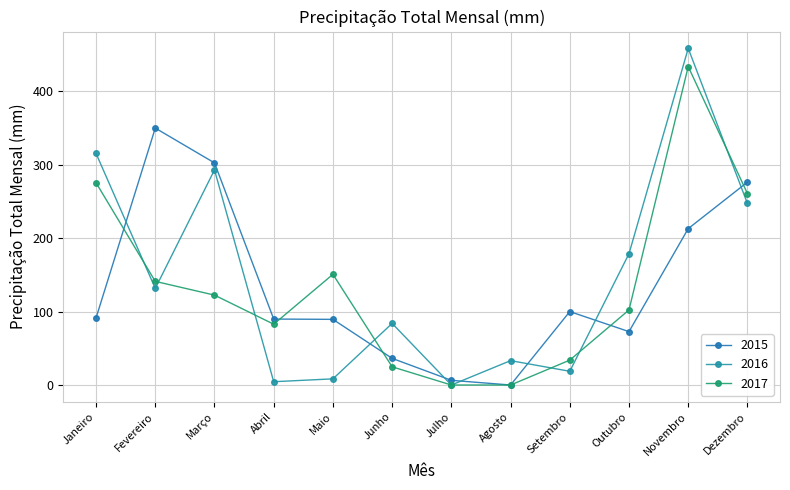

True or false: 2016 has more than 1 interior local peaks.

True